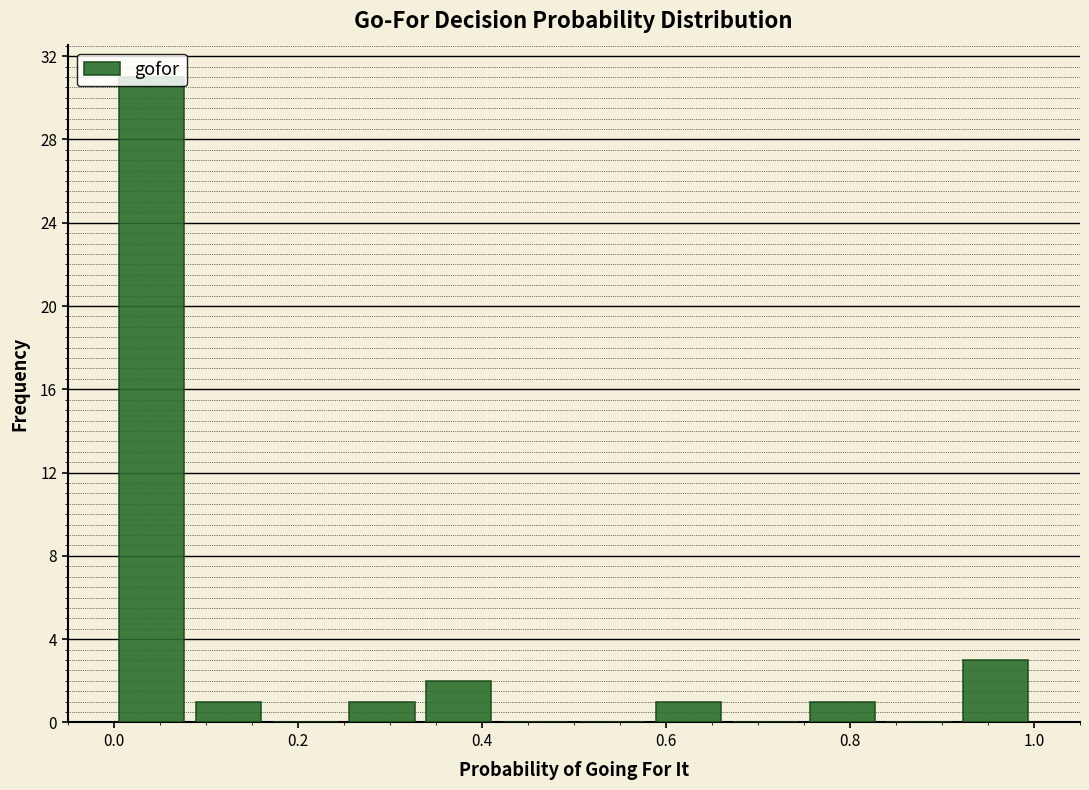

How tall is the bar that spans 0.00 to 0.08 on the x-axis? Neither the bar edges nor the heights are printed on the chart, so give them approximately, as read against the axes.

31